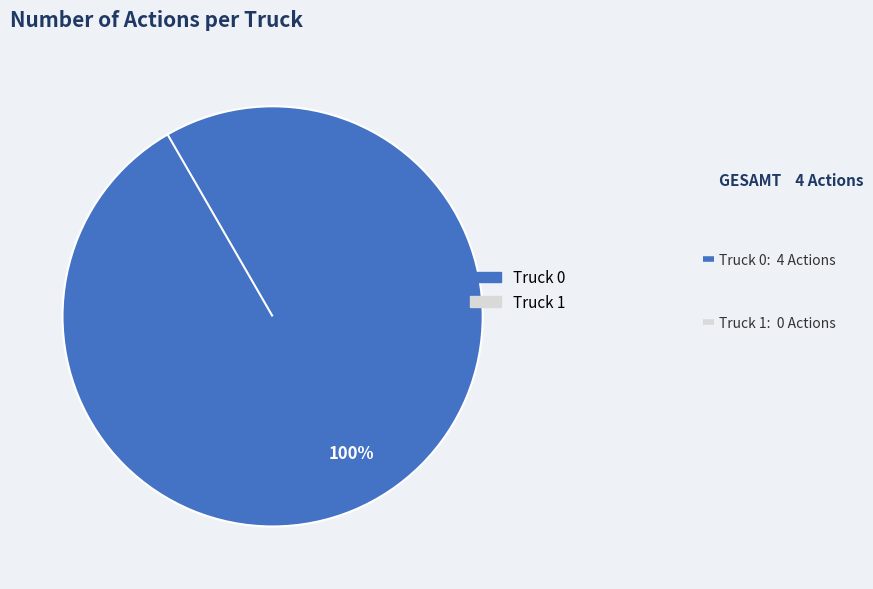

What is the smallest slice in the pie chart?

Truck 1